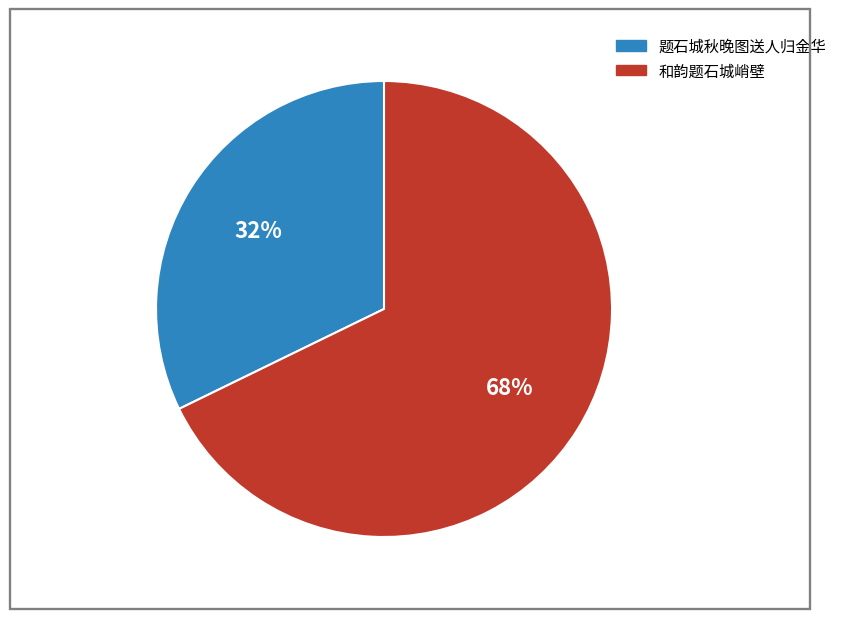

Rank the categories by value from highest to lowest.

和韵题石城峭壁, 题石城秋晚图送人归金华